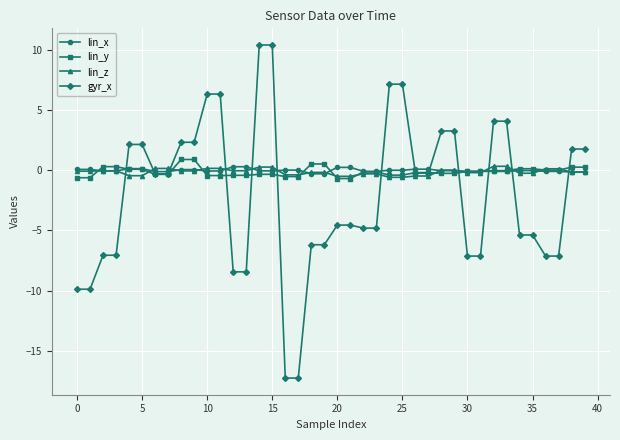

What is the highest value of the lin_y series?

0.9